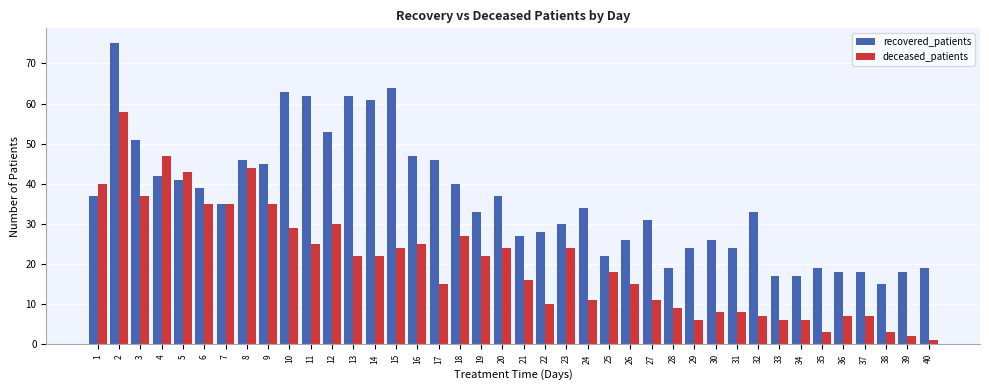

Does the chart contain stacked bars?

No